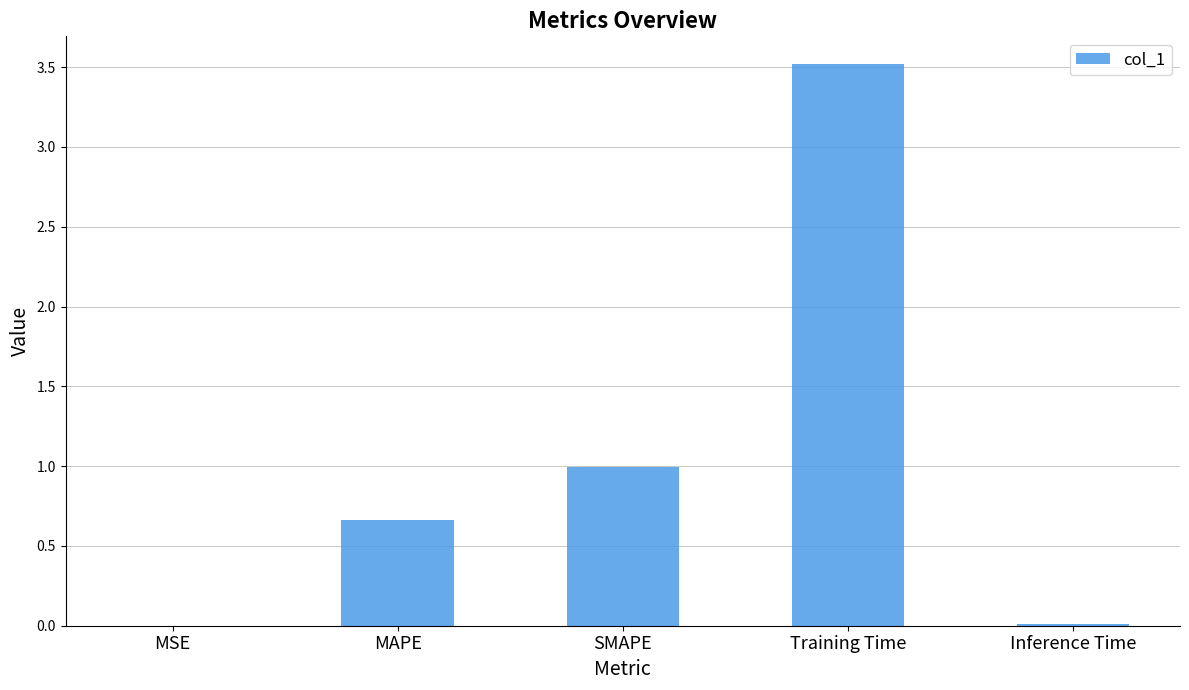

Are the bars horizontal?

No